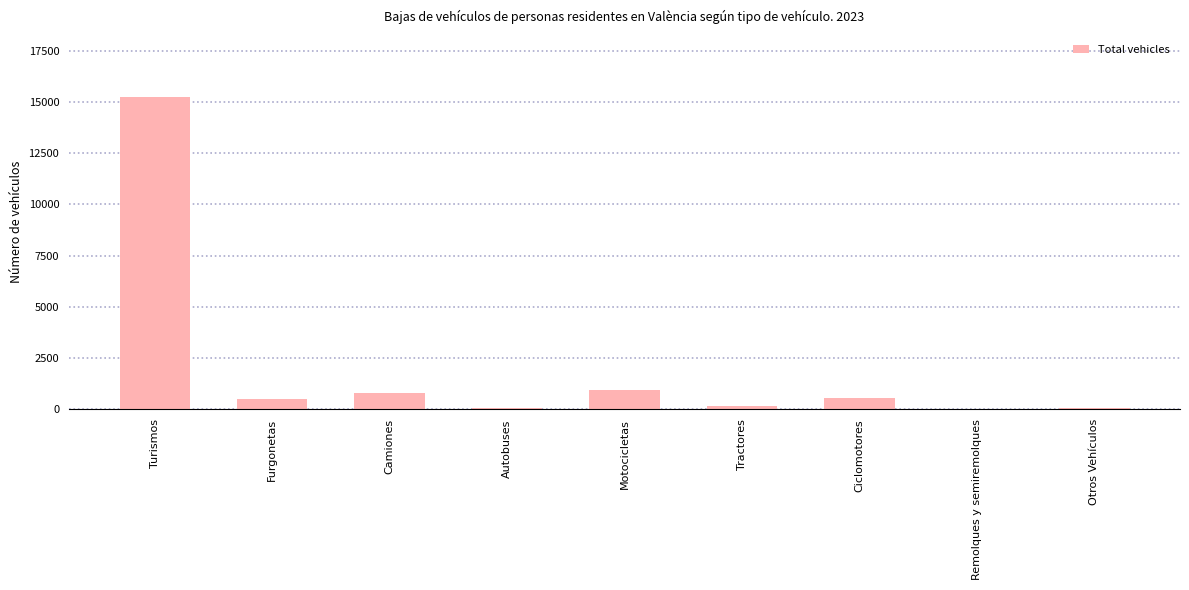

What is the greatest value displayed?

15221